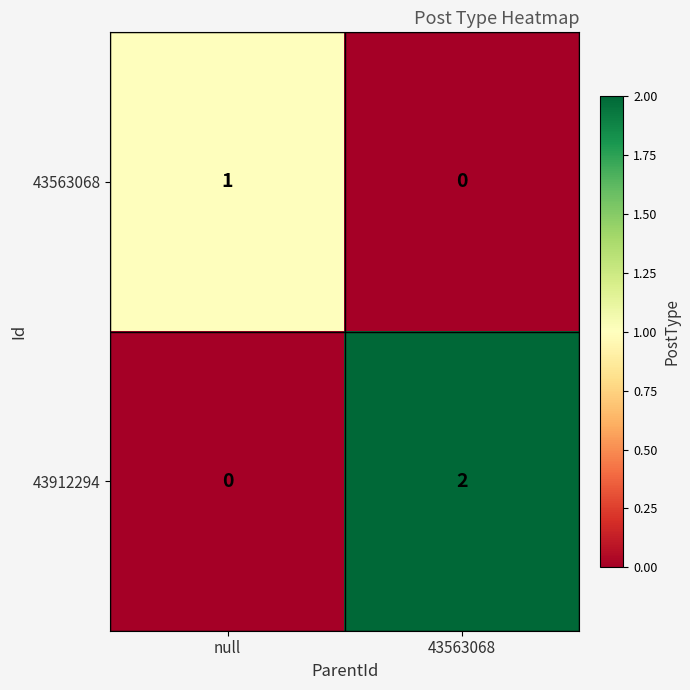

Between null and 43563068, which series saw the biggest shift?

43912294